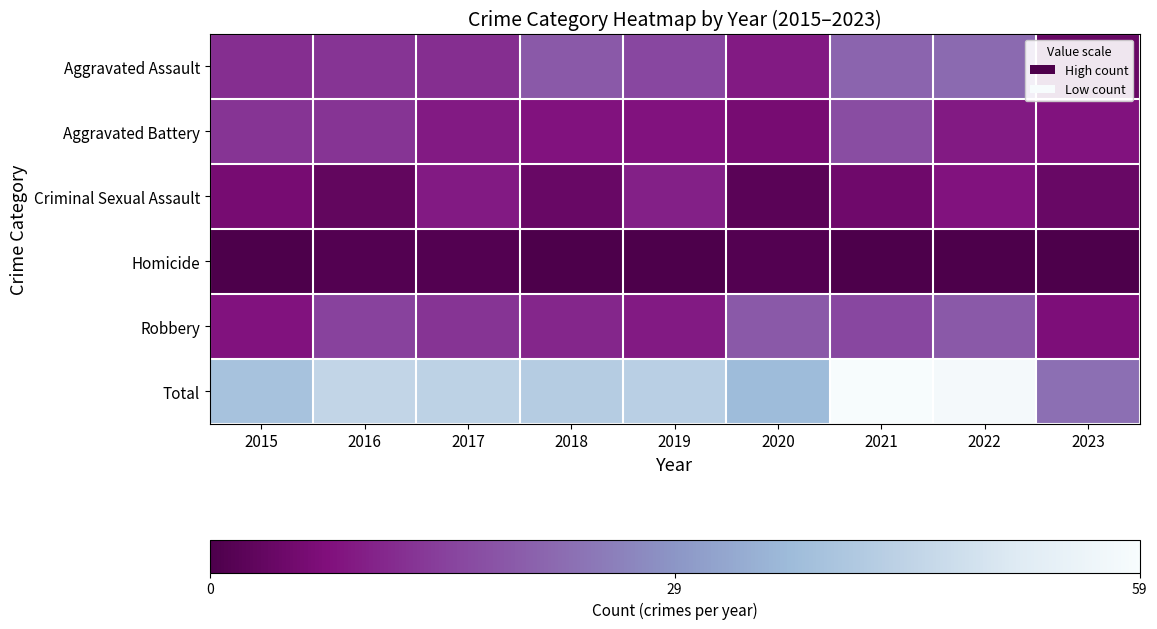

How many categories are shown in the chart?

9